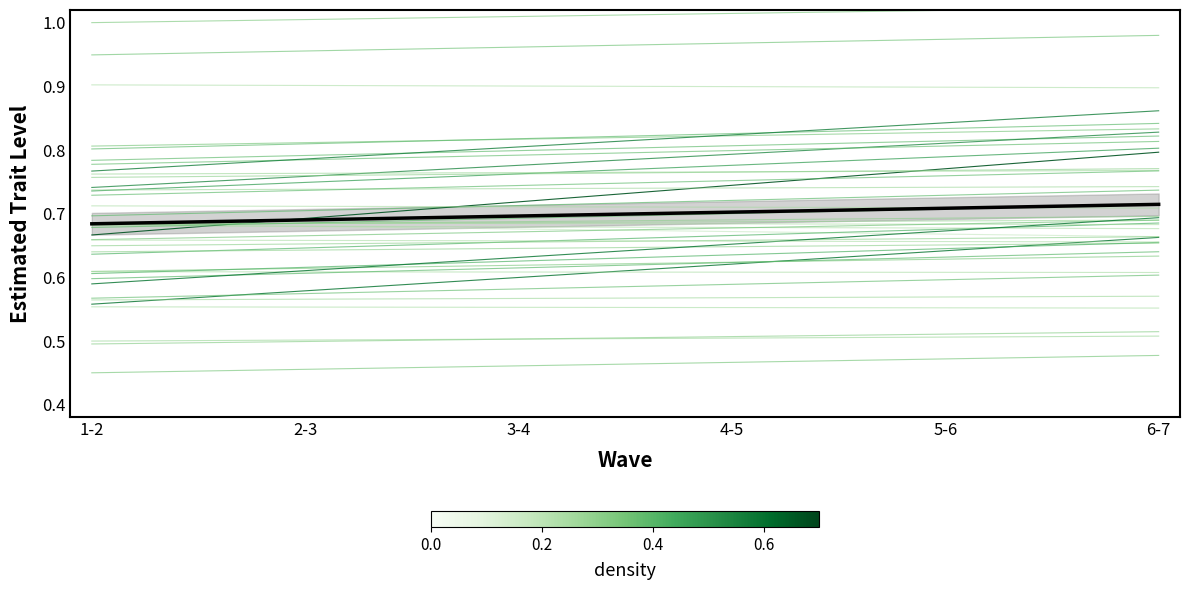

Count the mean trend values in the range 0 to 1.

6